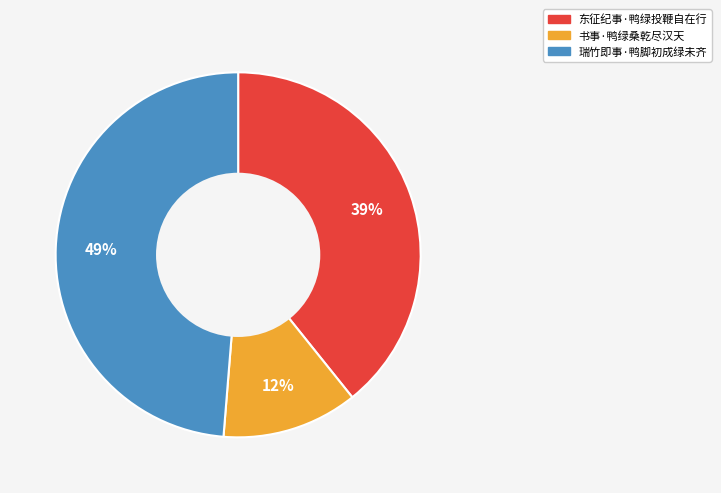

Which category has the biggest portion of the pie?

瑞竹即事·鸭脚初成绿未齐